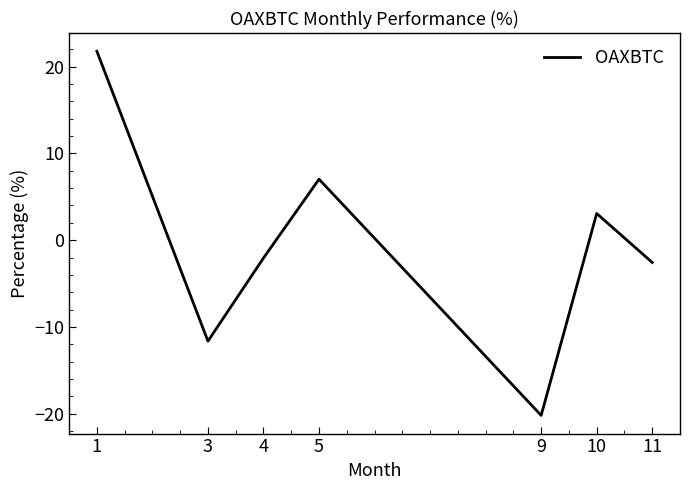

Does the chart have visible grid lines?

No